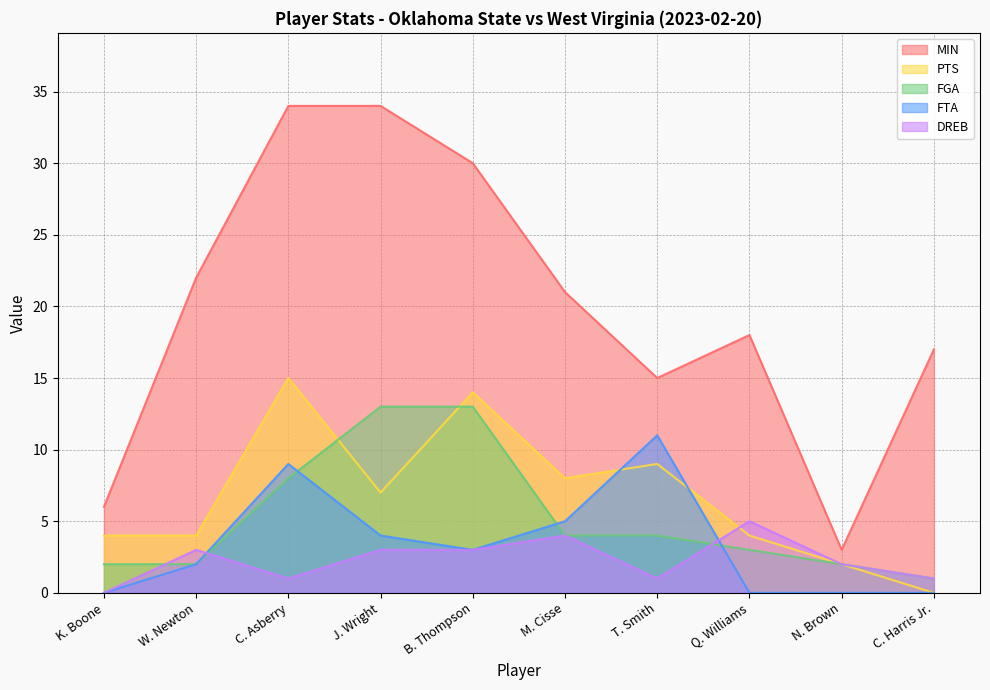

Which series has the largest total across all categories?

MIN